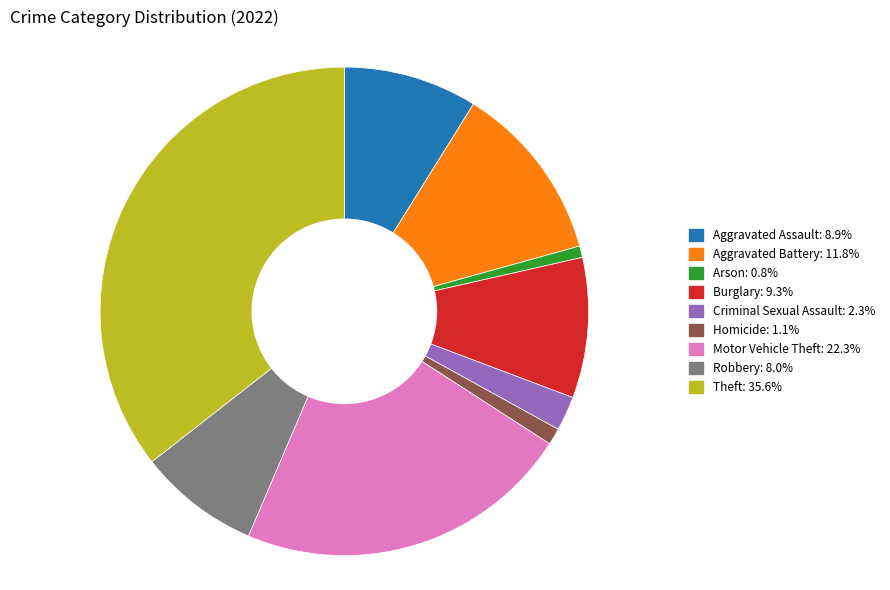

Which category has the biggest portion of the pie?

Theft